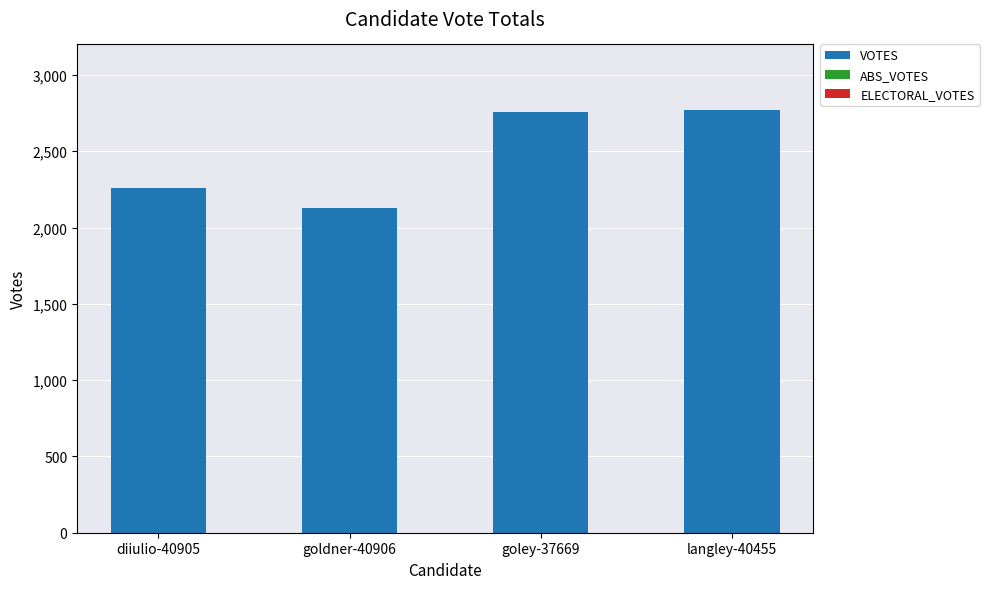

Which has a higher value, goldner-40906 or diiulio-40905?

diiulio-40905